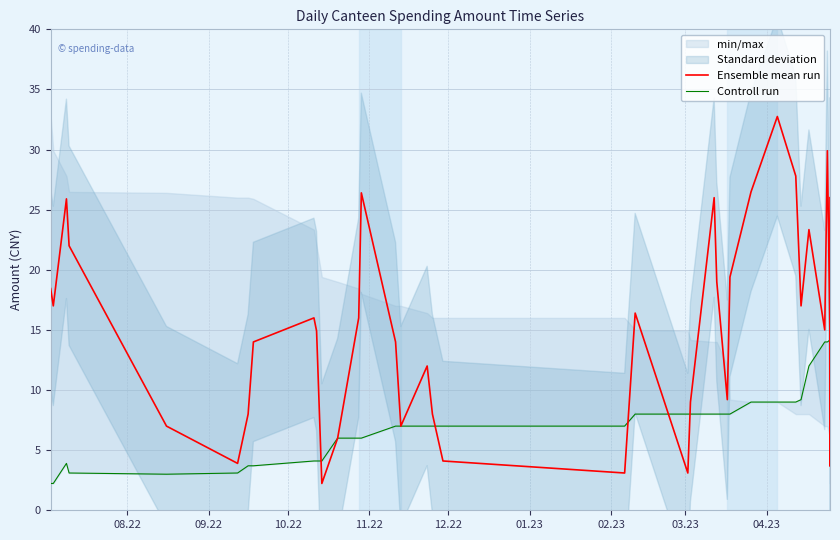

What position from the left is 11.22?

4